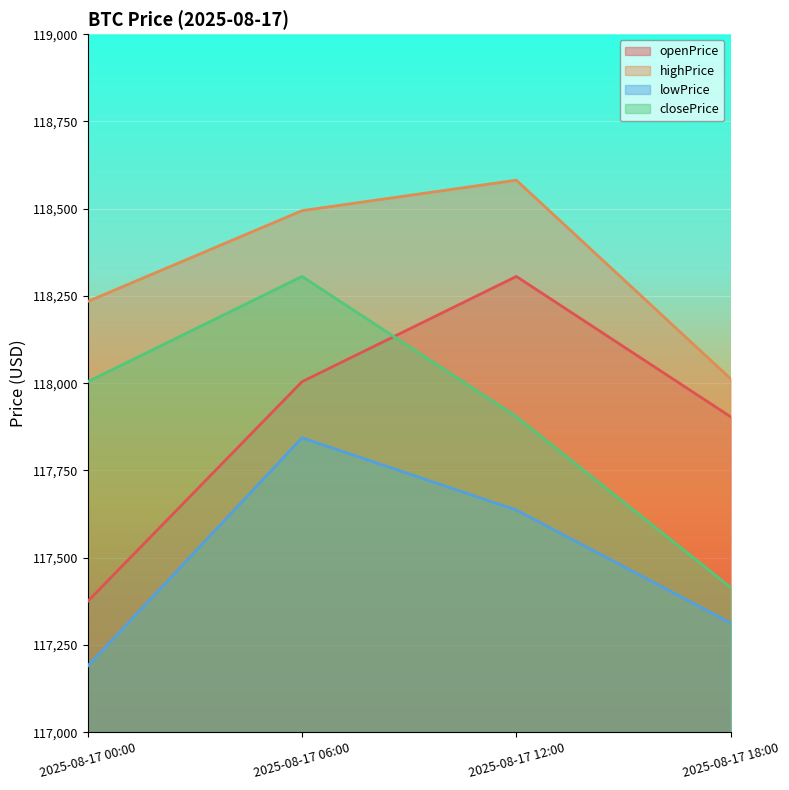

Reading right to left, transcribe all the data shown in this chart.

openPrice: 117903.8	118305.8	118004.3	117375.0
highPrice: 118012.6	118581.6	118494.3	118234.1
lowPrice: 117312.9	117636.5	117843.4	117189.8
closePrice: 117414.8	117903.8	118305.8	118004.3